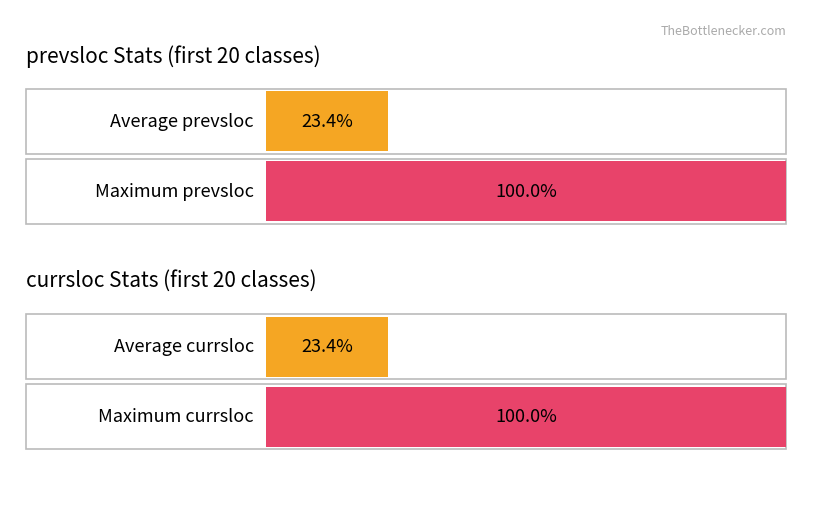

List the series in order of their peak value, lowest first.

prevsloc, currsloc